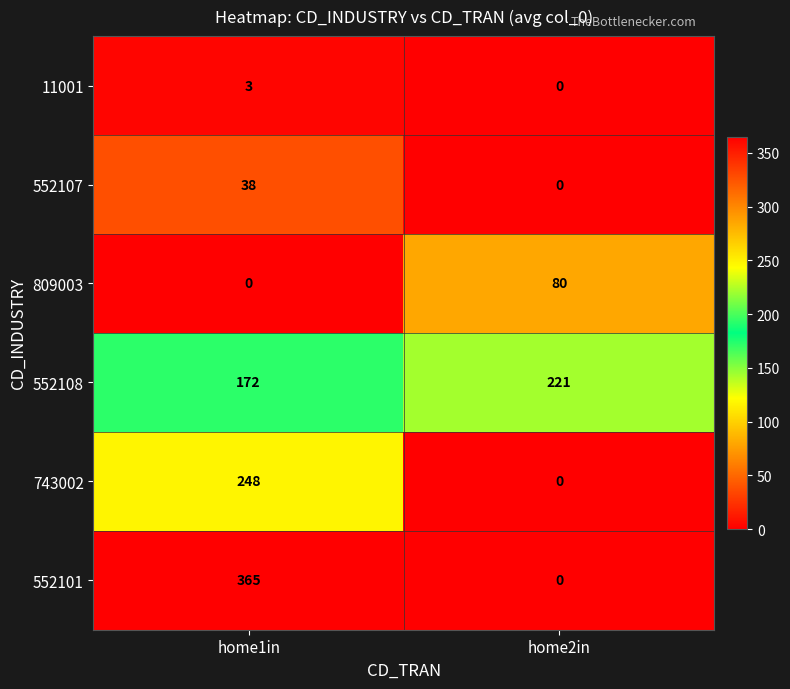

At which label is 552101 closest to 182?

home2in